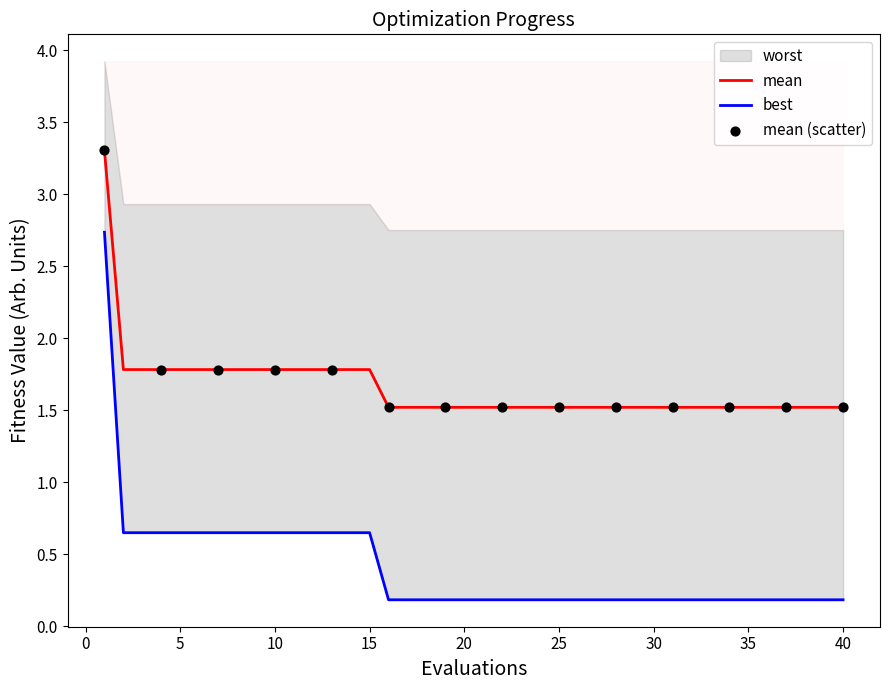

Is the value of mean at 28 greater than the value of best at 32?

Yes